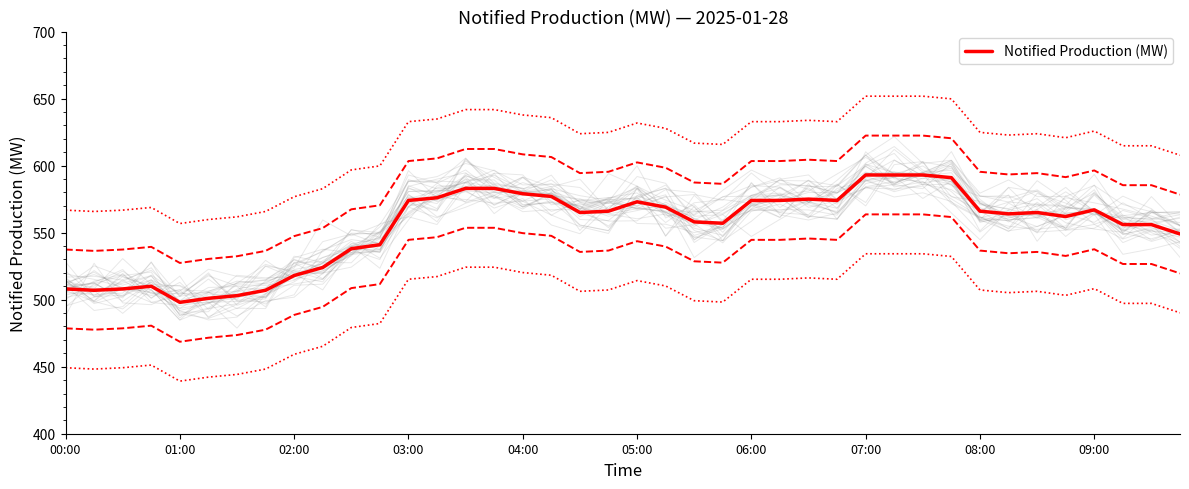

The value at 11 is 288. True or false?

False